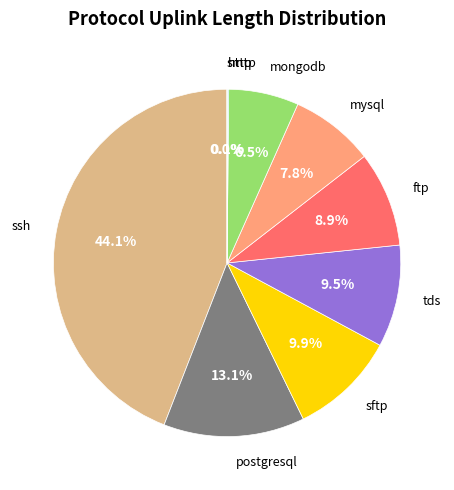

Is there any slice that represents more than half of the pie?

No